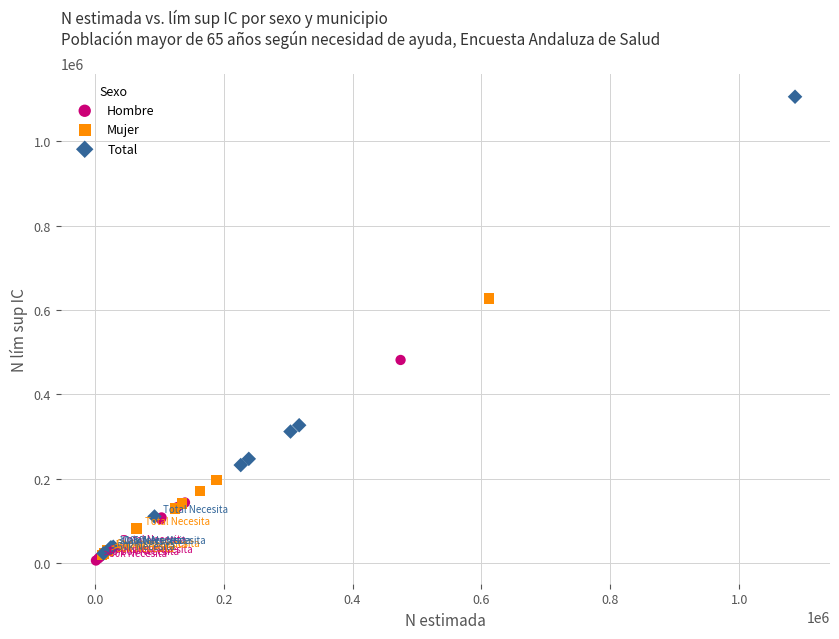

What are all the series names shown in the legend?

Hombre, Mujer, Total